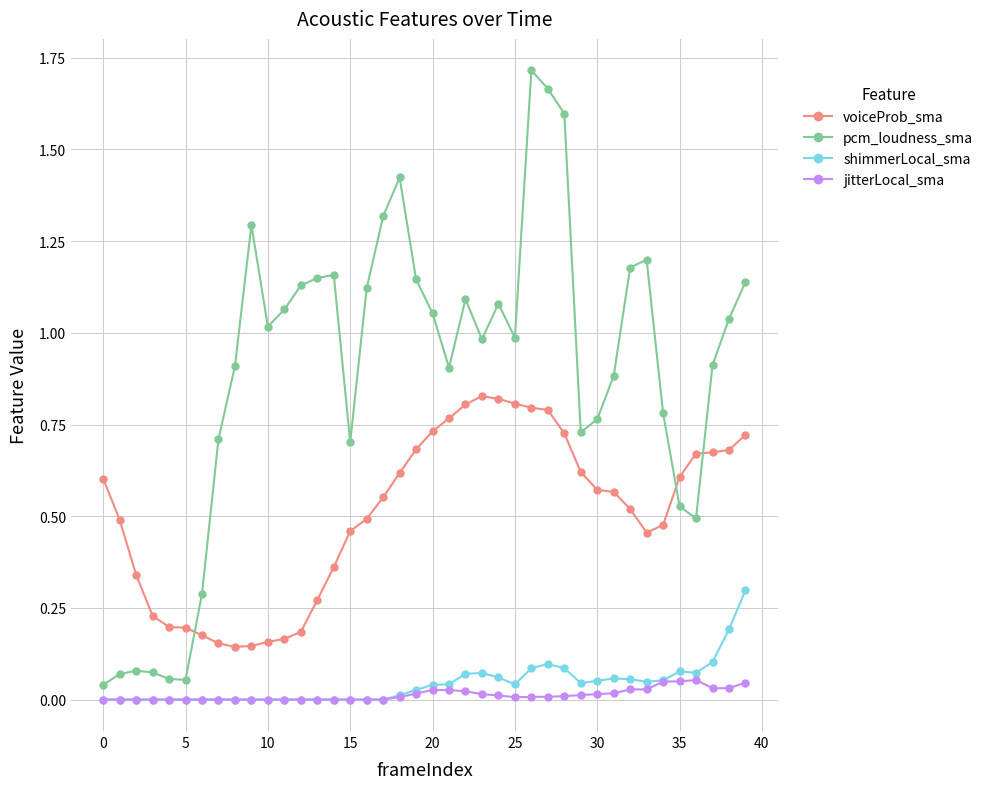

Which series has the largest total across all categories?

pcm_loudness_sma